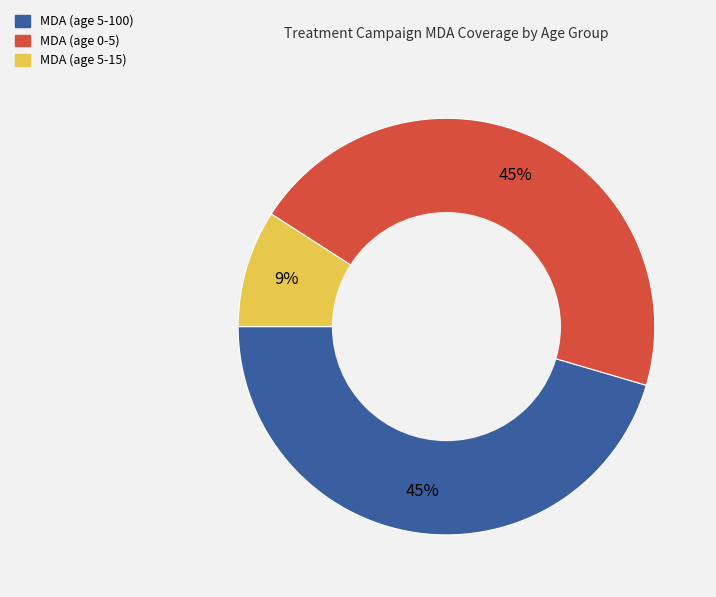

Does any single category account for the majority?

No